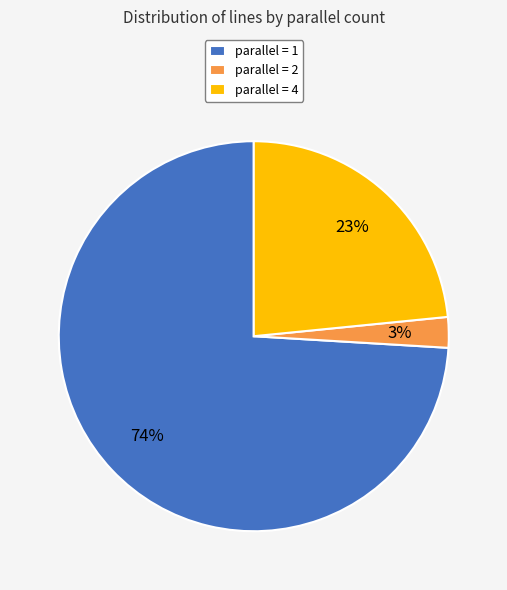

To the nearest percent, what portion does parallel = 4 represent?

23%